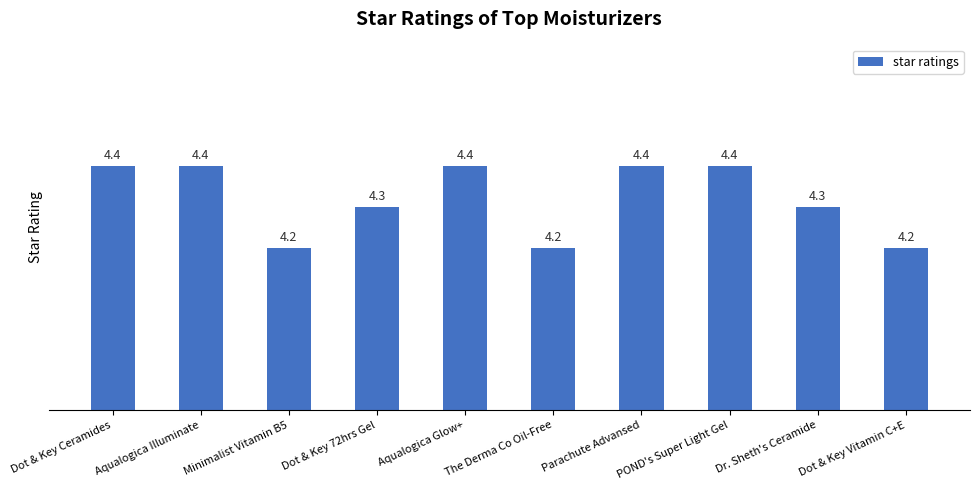

Does the chart contain stacked bars?

No